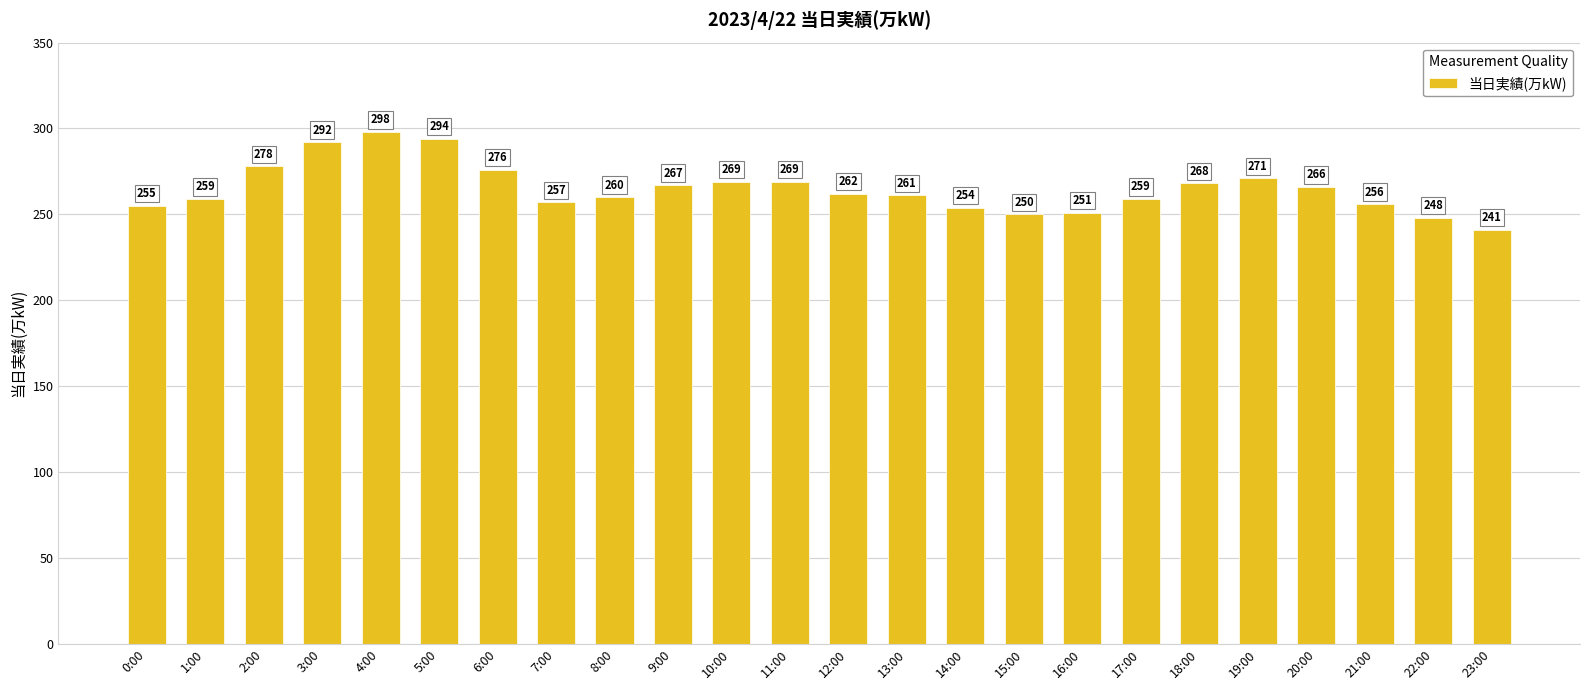

What is the sum of the values at 1:00 and 17:00?

518